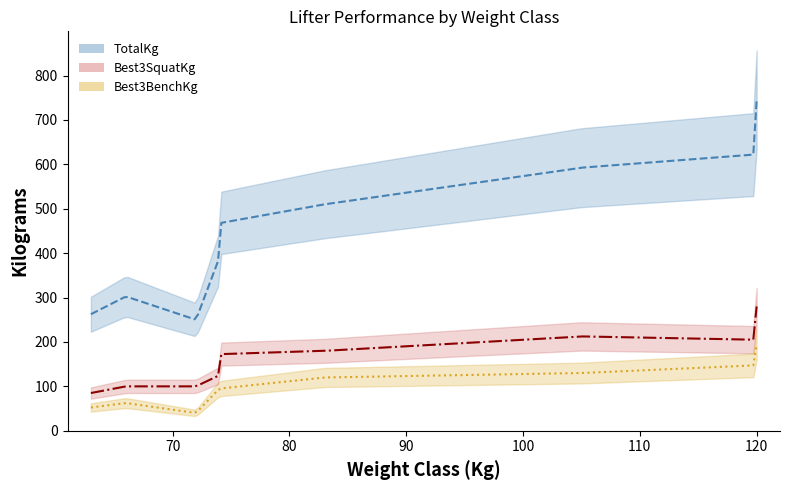

How many categories are shown in the chart?

14